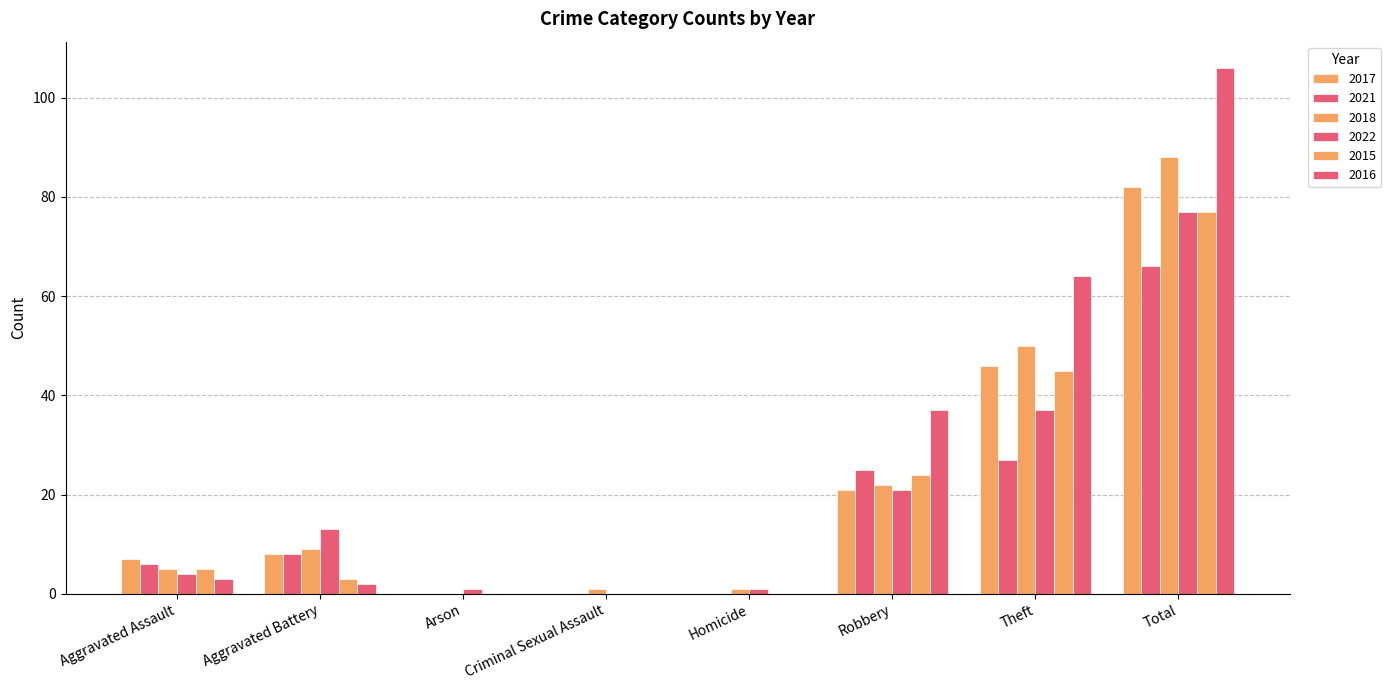

List the labels in order of 2021 value, smallest first.

Arson, Criminal Sexual Assault, Homicide, Aggravated Assault, Aggravated Battery, Robbery, Theft, Total